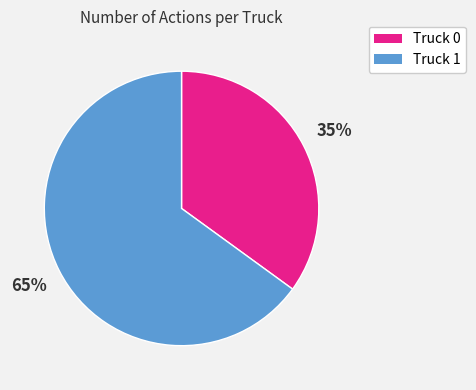

Does any single category account for the majority?

Yes